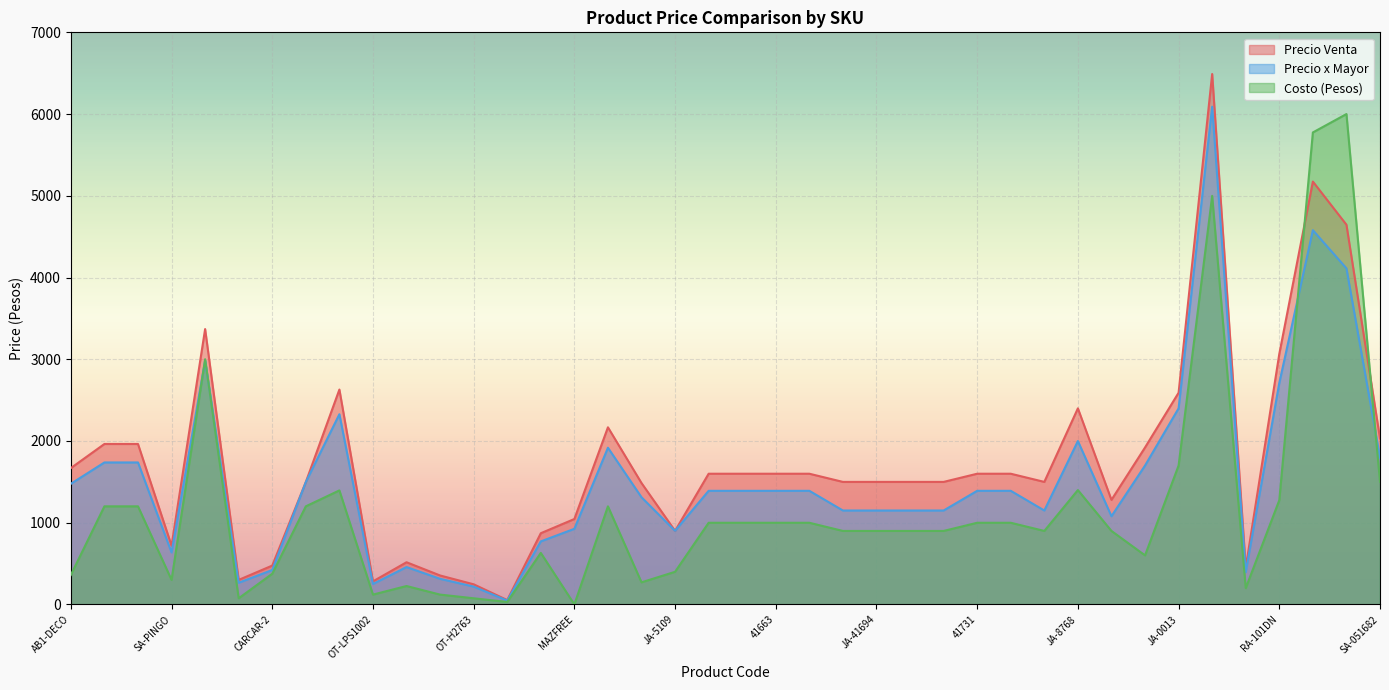

How many interior local valleys does the Precio x Mayor series have?

8